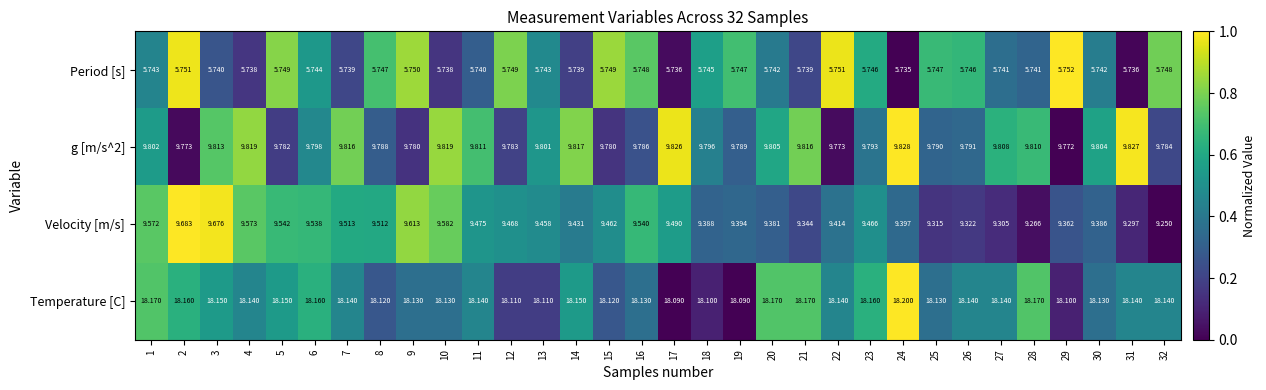

Which series has the widest spread of values?

Velocity [m/s]